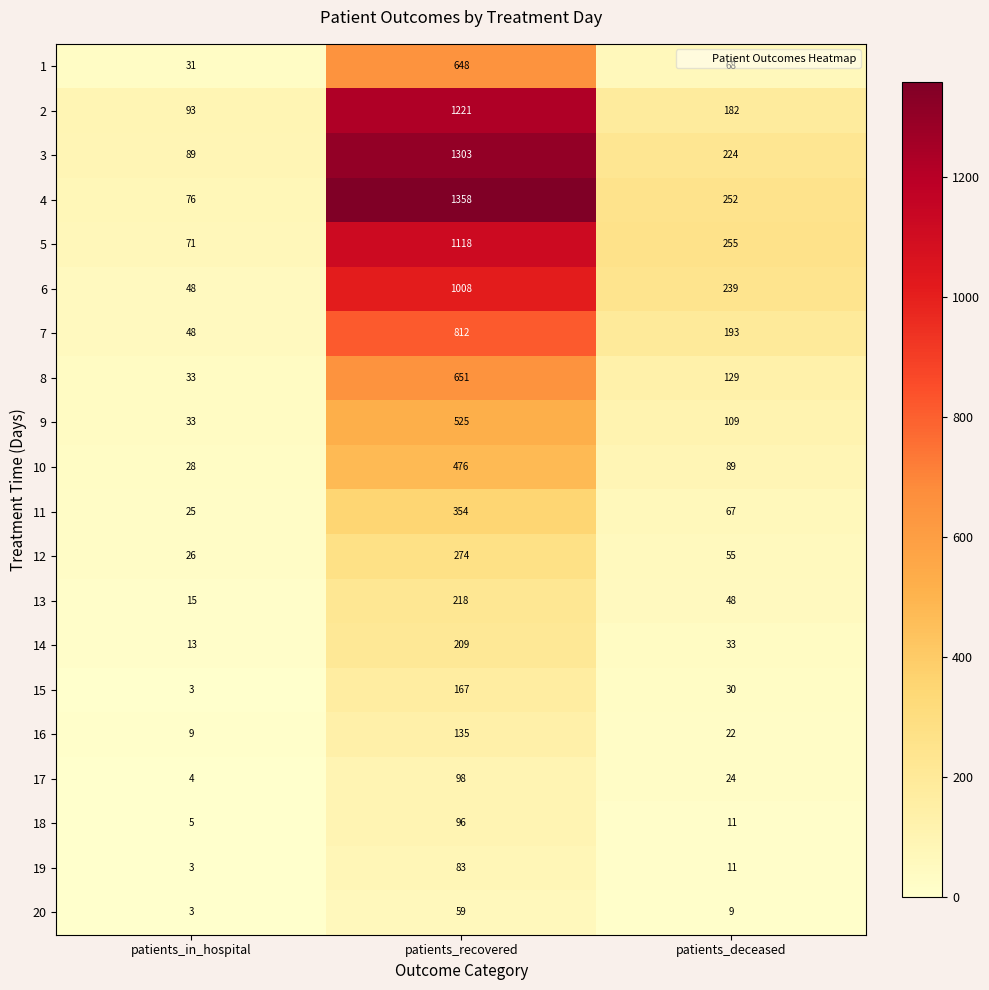

True or false: 2 has a value of 1221 at patients_recovered.

True